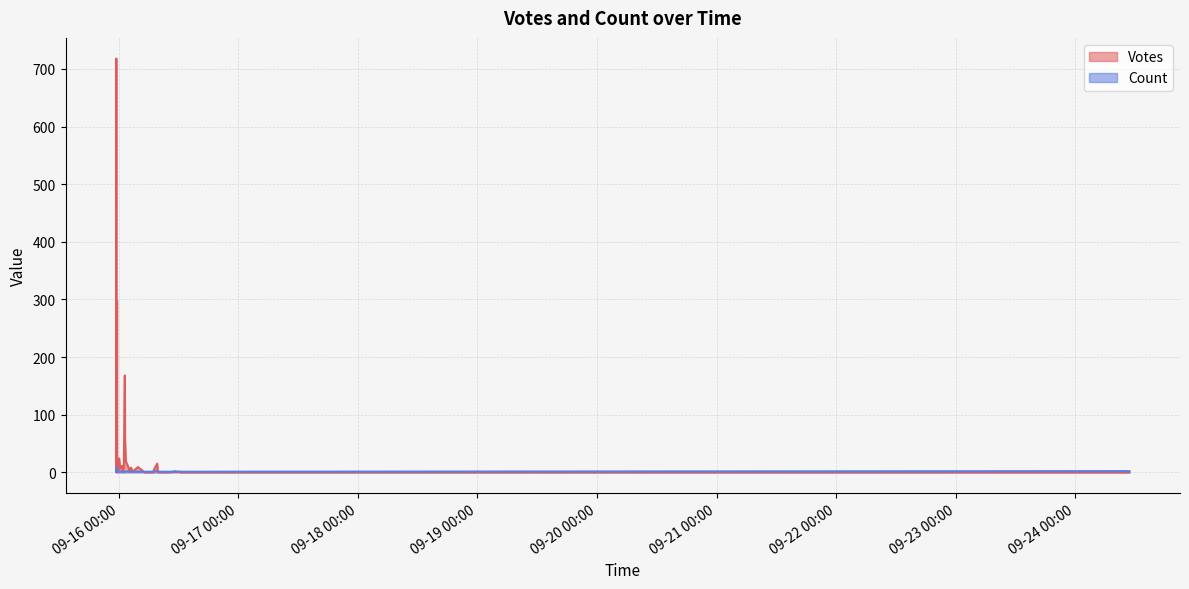

What is the difference between the Votes values at 2019-09-16 02:46 and 2019-09-15 23:46?

2